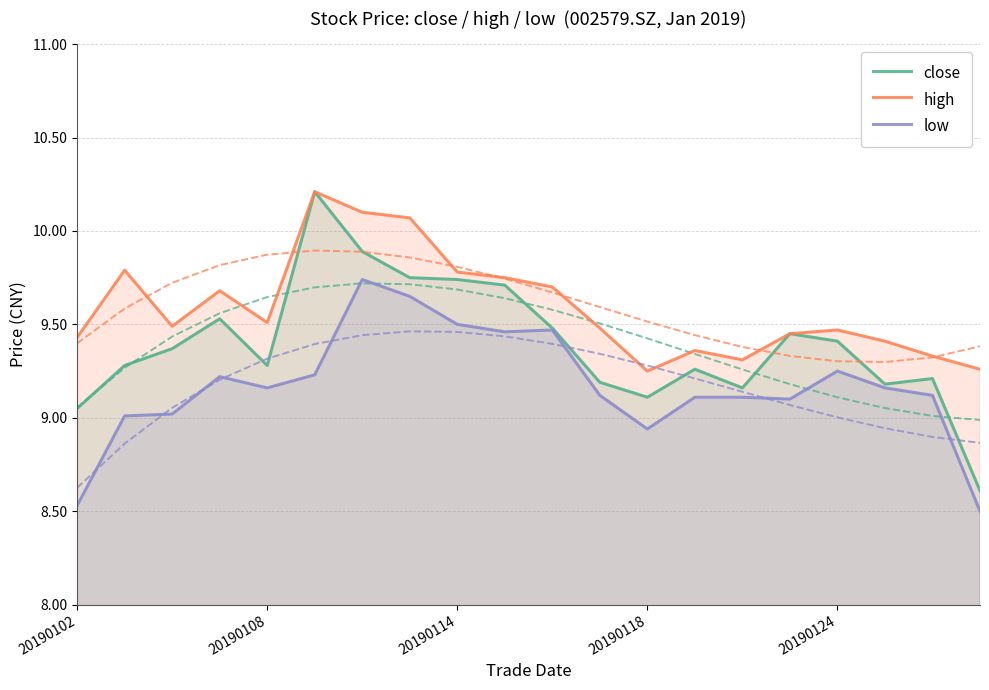

True or false: low and high cross at least once.

False